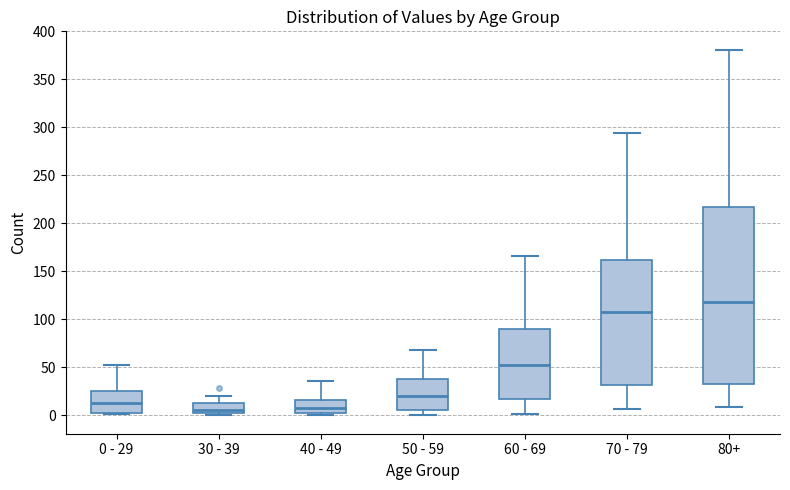

Where does the upper whisker of the box for 60 - 69 end on the y-axis? The values are not printed on the chart, so give them approximately, as read against the axis.

165